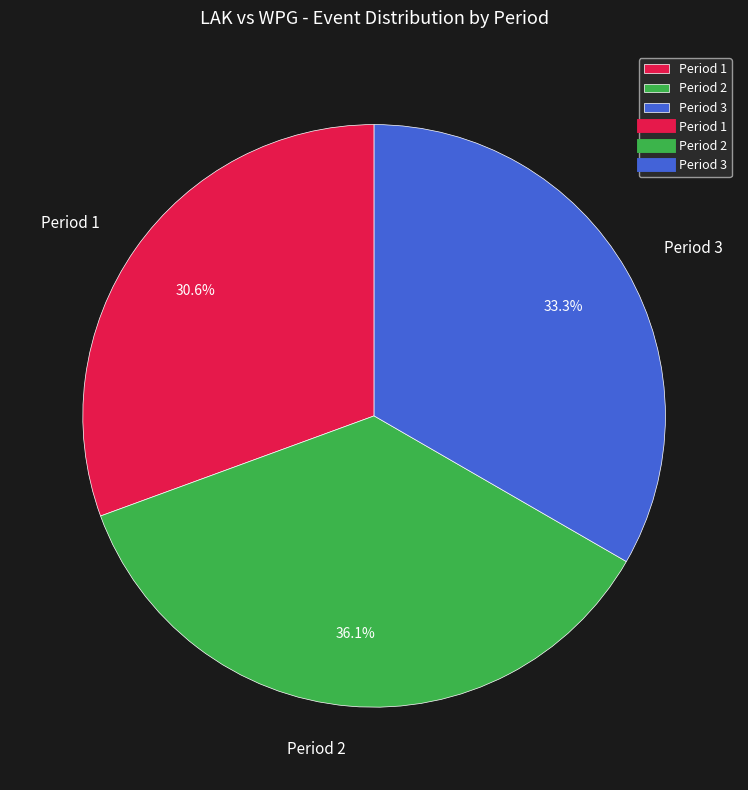

Does Period 1 account for over 50% of the chart?

No